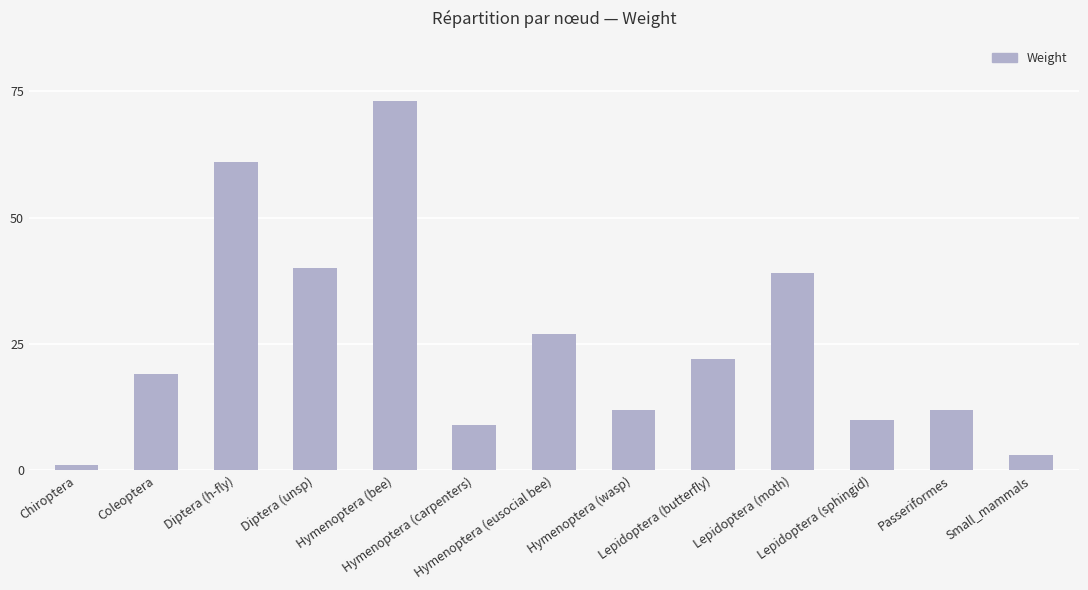

What is the difference between the values at Lepidoptera (butterfly) and Small_mammals?

19